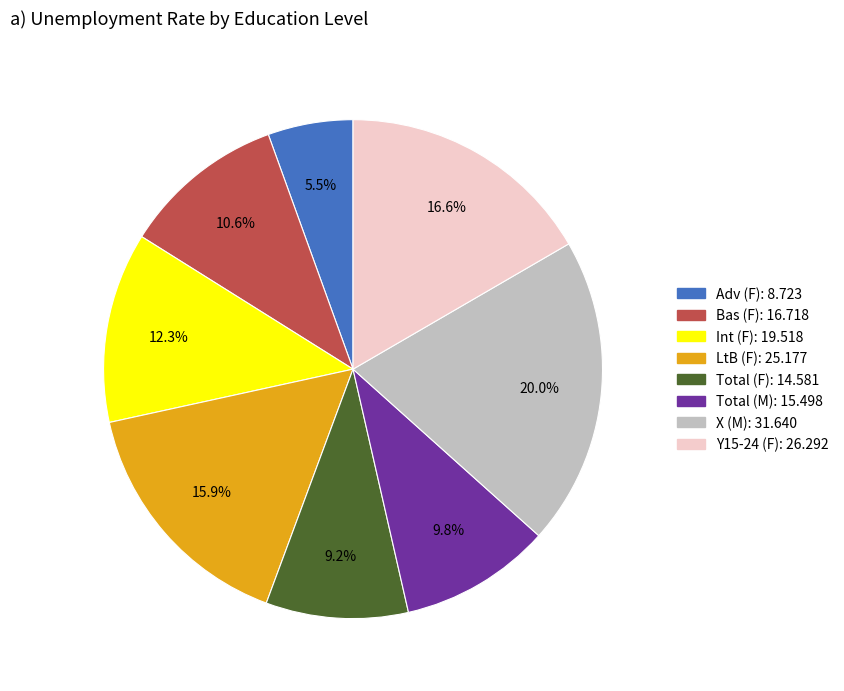

Does any single category account for the majority?

No